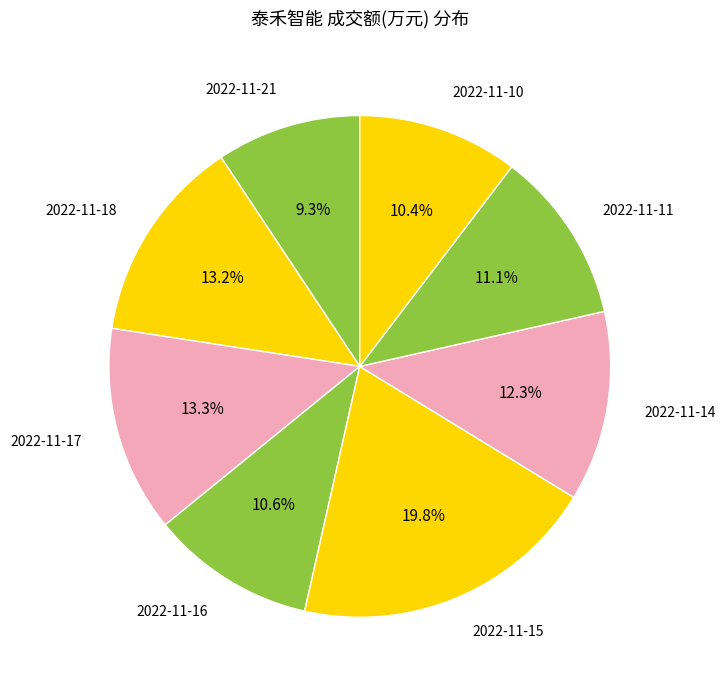

True or false: 2022-11-10 accounts for 10% of the total.

True